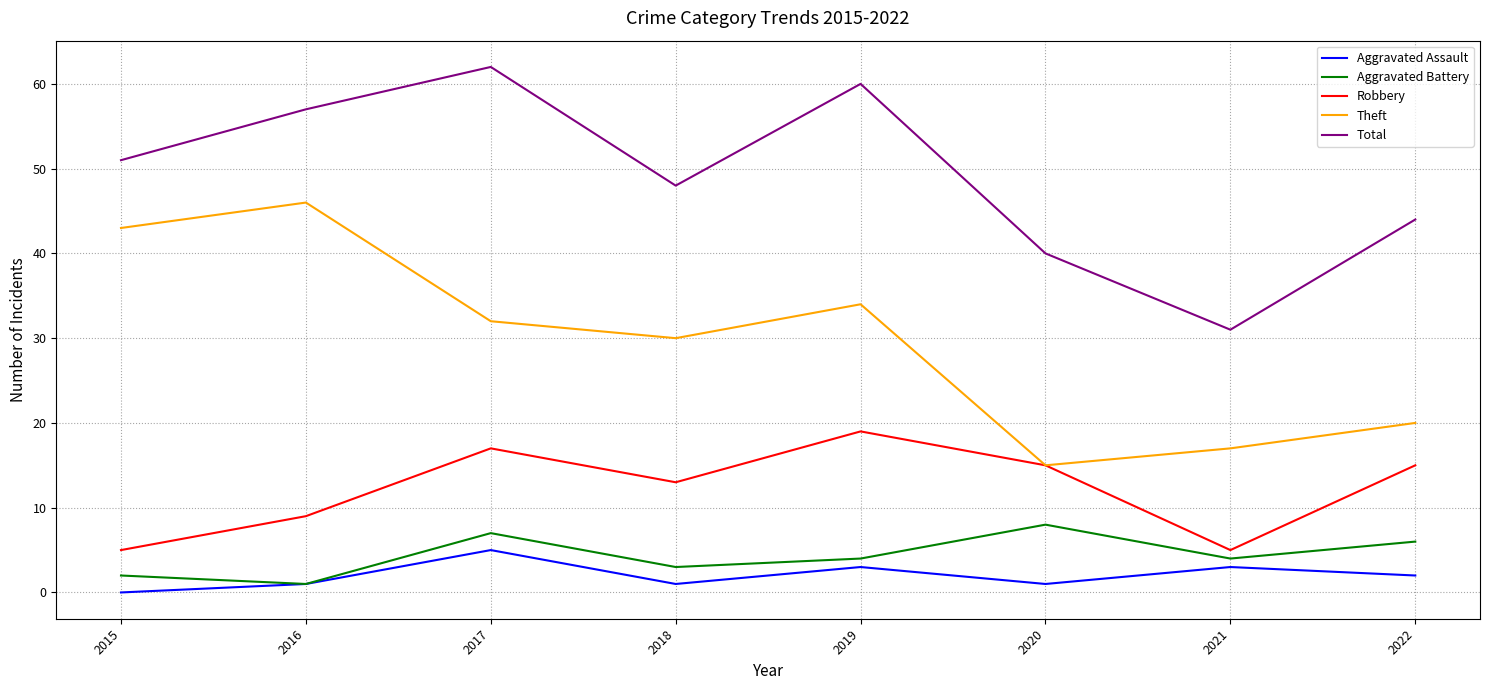

How many distinct data groups are displayed?

5